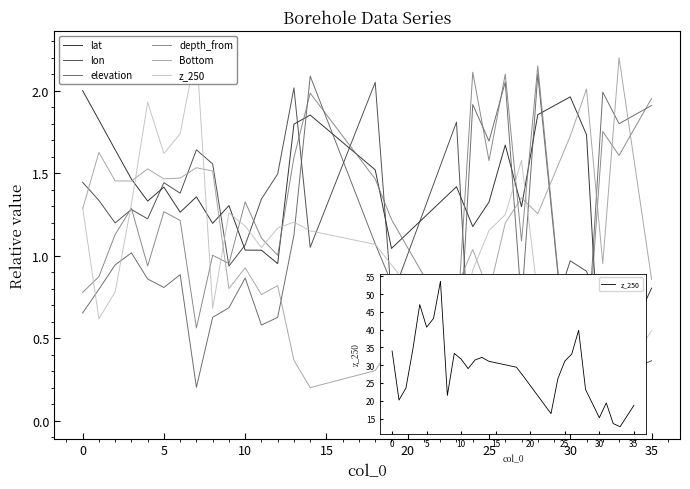

After their last crossing, which series has the higher values: depth_from or elevation?

depth_from